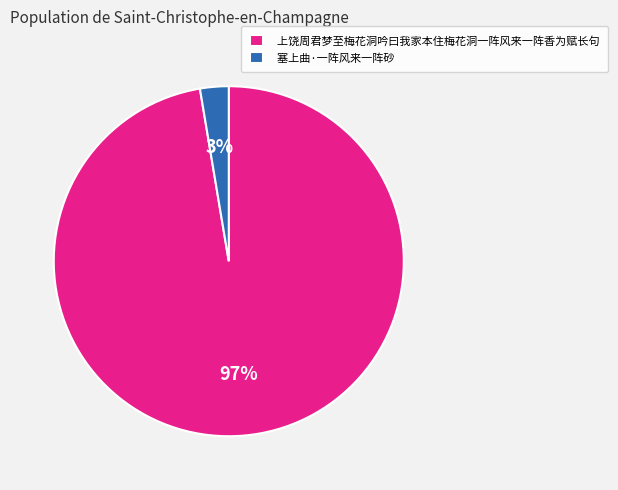

To the nearest percent, what portion does 上饶周君梦至梅花洞吟曰我家本住梅花洞一阵风来一阵香为赋长句 represent?

97%